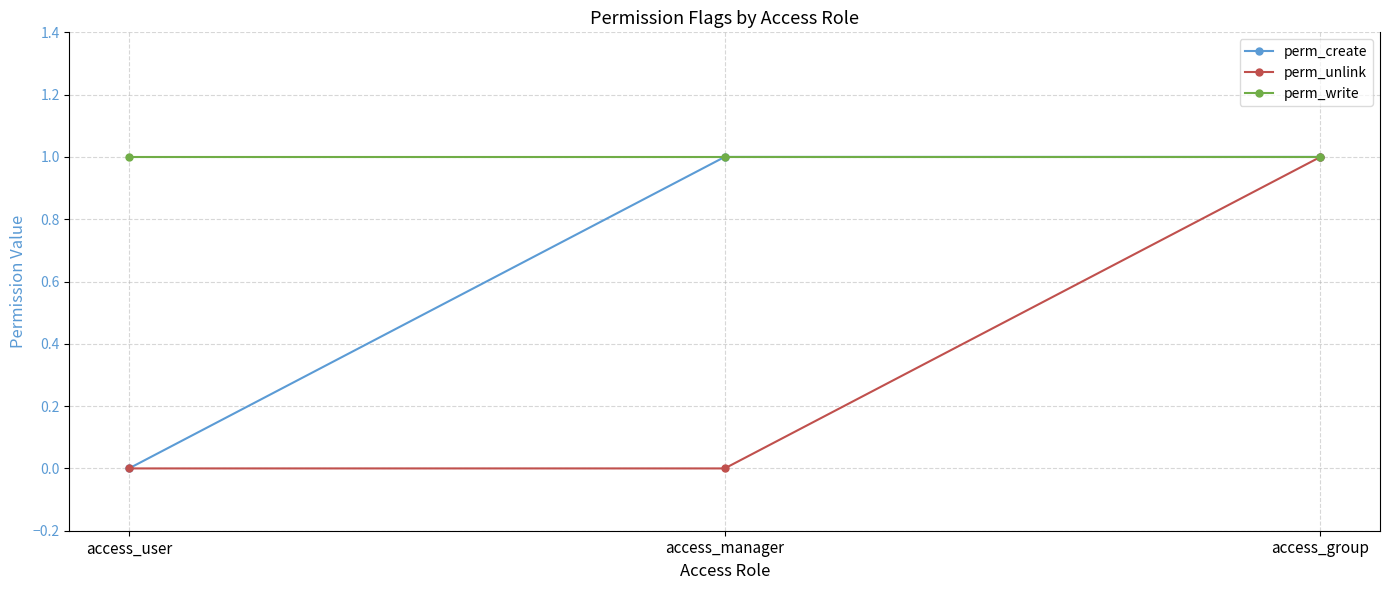

The value of perm_create at access_user is 0. True or false?

True